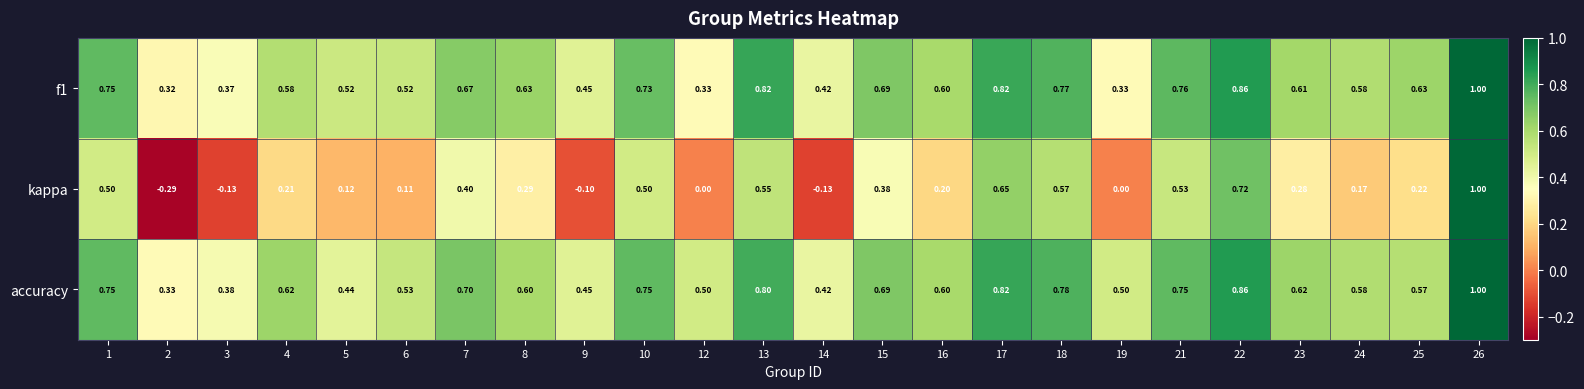

Which series changed the most between 5 and 7?

kappa